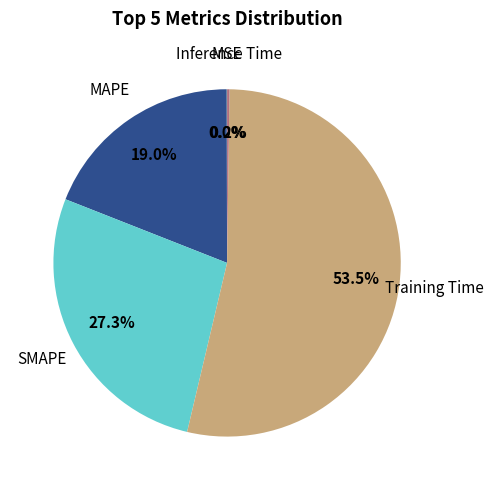

To the nearest percent, what is the average slice percentage?

20%